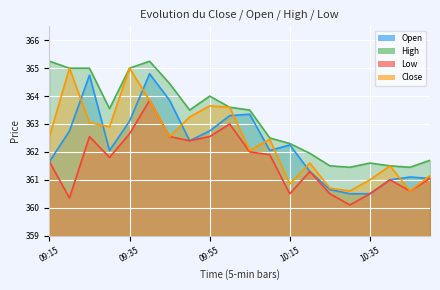

Reading left to right, transcribe all the data shown in this chart.

Open: 09:15=361.6	09:20=362.8	09:25=364.8	09:30=362.1	09:35=363.1	09:40=364.8	09:45=363.9	09:50=362.4	09:55=362.8	10:00=363.3	10:05=363.4	10:10=362.1	10:15=362.2	10:20=361.3	10:25=360.6	10:30=360.5	10:35=360.5	10:40=361.0	10:45=361.1	10:50=361.1
High: 09:15=365.2	09:20=365.0	09:25=365.0	09:30=363.6	09:35=365.0	09:40=365.2	09:45=364.4	09:50=363.5	09:55=364.0	10:00=363.6	10:05=363.5	10:10=362.5	10:15=362.3	10:20=361.9	10:25=361.5	10:30=361.4	10:35=361.6	10:40=361.5	10:45=361.4	10:50=361.7
Low: 09:15=361.6	09:20=360.4	09:25=362.6	09:30=361.8	09:35=362.6	09:40=363.9	09:45=362.6	09:50=362.4	09:55=362.6	10:00=363.0	10:05=362.0	10:10=361.9	10:15=360.5	10:20=361.3	10:25=360.5	10:30=360.1	10:35=360.5	10:40=361.0	10:45=360.6	10:50=361.1
Close: 09:15=362.6	09:20=365.0	09:25=363.1	09:30=362.9	09:35=365.0	09:40=363.9	09:45=362.6	09:50=363.2	09:55=363.6	10:00=363.6	10:05=362.1	10:10=362.4	10:15=360.9	10:20=361.6	10:25=360.7	10:30=360.6	10:35=361.0	10:40=361.5	10:45=360.6	10:50=361.1